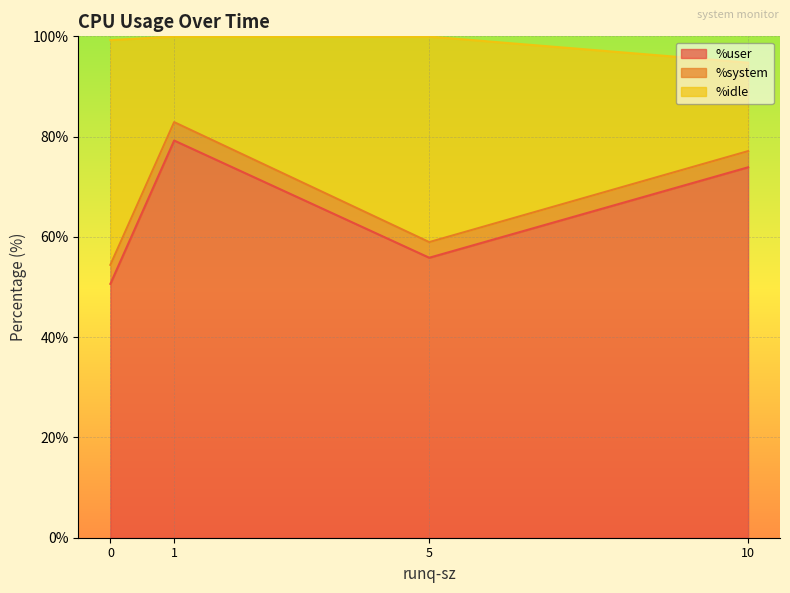

Between 0 and 10, which series saw the biggest shift?

%idle